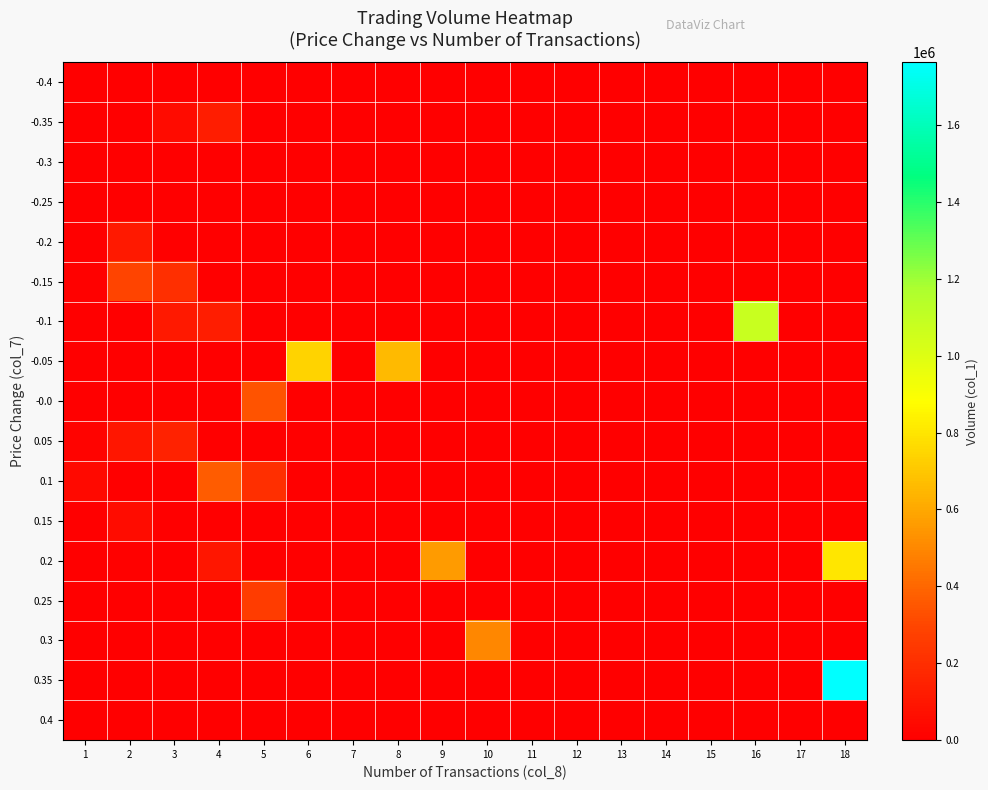

Reading left to right, list all the values displayed in this chart.

-0.4: 1=0	2=0	3=0	4=0	5=0	6=0	7=0	8=0	9=0	10=0	11=0	12=0	13=0	14=0	15=0	16=0	17=0	18=0
-0.35: 1=0	2=0	3=50000	4=125000	5=0	6=0	7=0	8=0	9=0	10=0	11=0	12=0	13=0	14=0	15=0	16=0	17=0	18=0
-0.3: 1=0	2=0	3=0	4=0	5=0	6=0	7=0	8=0	9=0	10=0	11=0	12=0	13=0	14=0	15=0	16=0	17=0	18=0
-0.25: 1=0	2=0	3=0	4=0	5=0	6=0	7=0	8=0	9=0	10=0	11=0	12=0	13=0	14=0	15=0	16=0	17=0	18=0
-0.2: 1=0	2=112000	3=0	4=0	5=0	6=0	7=0	8=0	9=0	10=0	11=0	12=0	13=0	14=0	15=0	16=0	17=0	18=0
-0.15: 1=10000	2=290000	3=200000	4=0	5=0	6=0	7=0	8=0	9=0	10=0	11=0	12=0	13=0	14=0	15=0	16=0	17=0	18=0
-0.1: 1=0	2=0	3=117000	4=129000	5=0	6=0	7=0	8=0	9=0	10=0	11=0	12=0	13=0	14=0	15=0	16=1081000	17=0	18=0
-0.05: 1=0	2=0	3=0	4=0	5=0	6=740000	7=0	8=658000	9=0	10=0	11=0	12=0	13=0	14=0	15=0	16=0	17=0	18=0
-0.0: 1=0	2=0	3=0	4=0	5=340000	6=0	7=0	8=0	9=0	10=0	11=0	12=0	13=0	14=0	15=0	16=0	17=0	18=0
0.05: 1=20000	2=100000	3=150000	4=0	5=0	6=0	7=0	8=0	9=0	10=0	11=0	12=0	13=0	14=0	15=0	16=0	17=0	18=0
0.1: 1=42000	2=0	3=0	4=368000	5=200000	6=0	7=0	8=0	9=0	10=0	11=0	12=0	13=0	14=0	15=0	16=0	17=0	18=0
0.15: 1=0	2=60000	3=0	4=0	5=0	6=0	7=0	8=0	9=0	10=0	11=0	12=0	13=0	14=0	15=0	16=0	17=0	18=0
0.2: 1=0	2=8000	3=0	4=100000	5=0	6=0	7=0	8=0	9=558000	10=0	11=0	12=0	13=0	14=0	15=0	16=0	17=0	18=802000
0.25: 1=0	2=0	3=0	4=0	5=257000	6=0	7=0	8=0	9=0	10=0	11=0	12=0	13=0	14=0	15=0	16=0	17=0	18=0
0.3: 1=0	2=0	3=0	4=0	5=0	6=0	7=0	8=0	9=0	10=500000	11=0	12=0	13=0	14=0	15=0	16=0	17=0	18=0
0.35: 1=0	2=0	3=0	4=0	5=0	6=0	7=0	8=0	9=0	10=0	11=0	12=0	13=0	14=0	15=0	16=0	17=0	18=1763000
0.4: 1=0	2=0	3=0	4=0	5=0	6=0	7=0	8=0	9=0	10=0	11=0	12=0	13=0	14=0	15=0	16=0	17=0	18=0